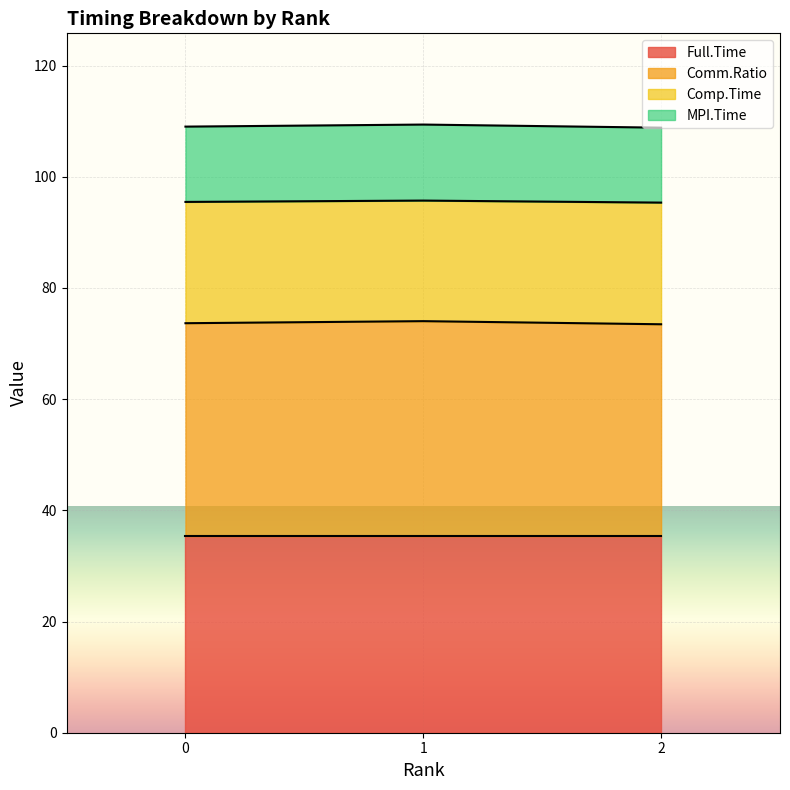

What is the total value across all series at 1?

109.4